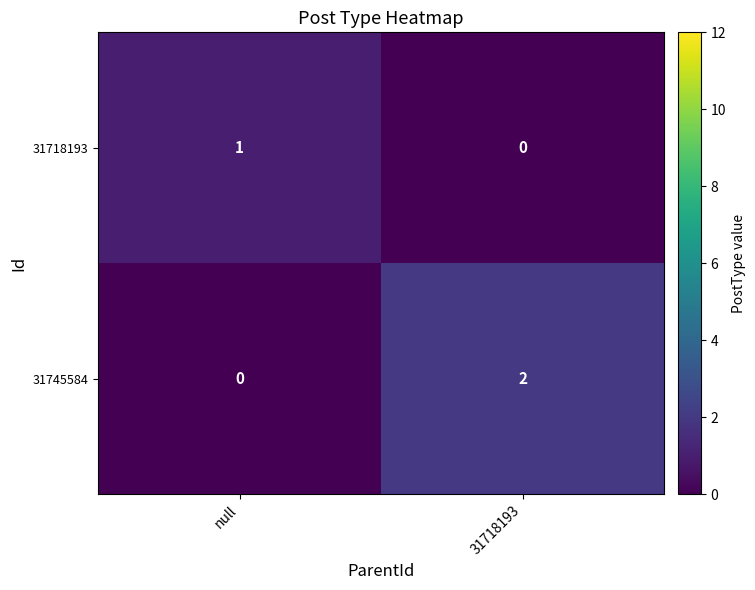

Which category has the highest value in the 31718193 series?

null